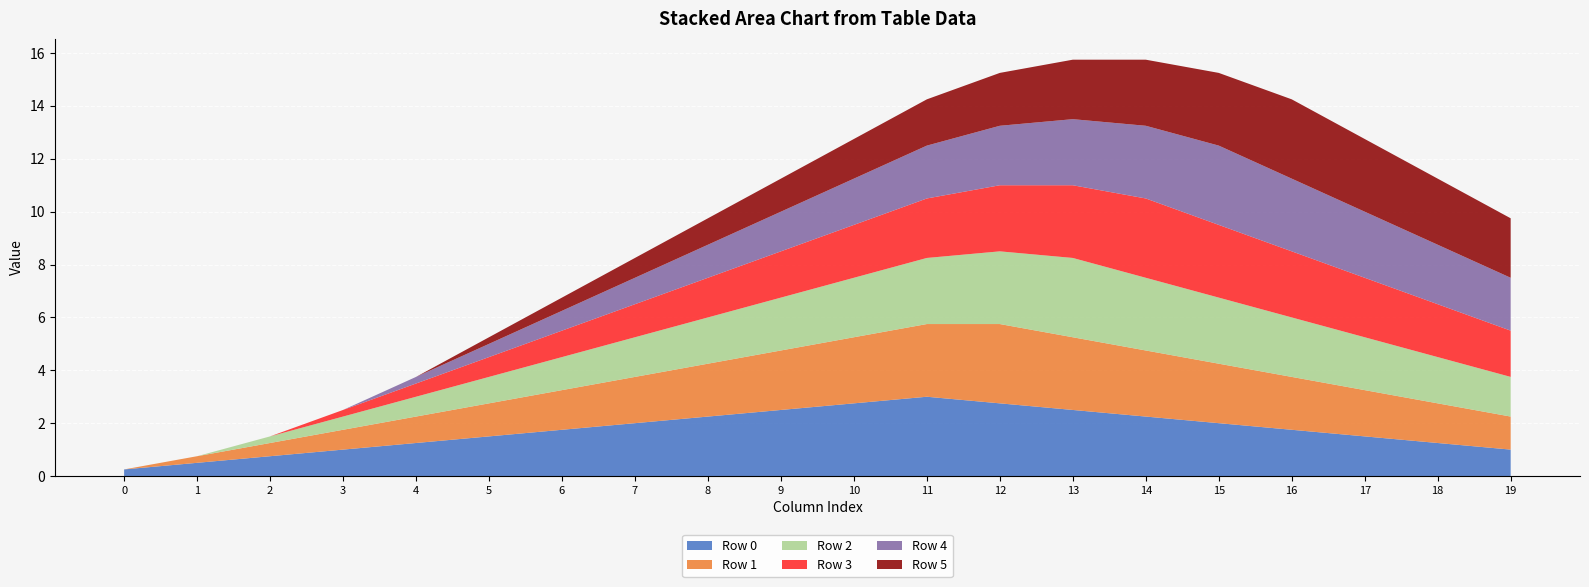

Reading left to right, extract all data points from this chart.

Row 0: 0.2	0.5	0.8	1.0	1.2	1.5	1.8	2.0	2.2	2.5	2.8	3.0	2.8	2.5	2.2	2.0	1.8	1.5	1.2	1.0
Row 1: 0.0	0.2	0.5	0.8	1.0	1.2	1.5	1.8	2.0	2.2	2.5	2.8	3.0	2.8	2.5	2.2	2.0	1.8	1.5	1.2
Row 2: 0.0	0.0	0.2	0.5	0.8	1.0	1.2	1.5	1.8	2.0	2.2	2.5	2.8	3.0	2.8	2.5	2.2	2.0	1.8	1.5
Row 3: 0.0	0.0	0.0	0.2	0.5	0.8	1.0	1.2	1.5	1.8	2.0	2.2	2.5	2.8	3.0	2.8	2.5	2.2	2.0	1.8
Row 4: 0.0	0.0	0.0	0.0	0.2	0.5	0.8	1.0	1.2	1.5	1.8	2.0	2.2	2.5	2.8	3.0	2.8	2.5	2.2	2.0
Row 5: 0.0	0.0	0.0	0.0	0.0	0.2	0.5	0.8	1.0	1.2	1.5	1.8	2.0	2.2	2.5	2.8	3.0	2.8	2.5	2.2